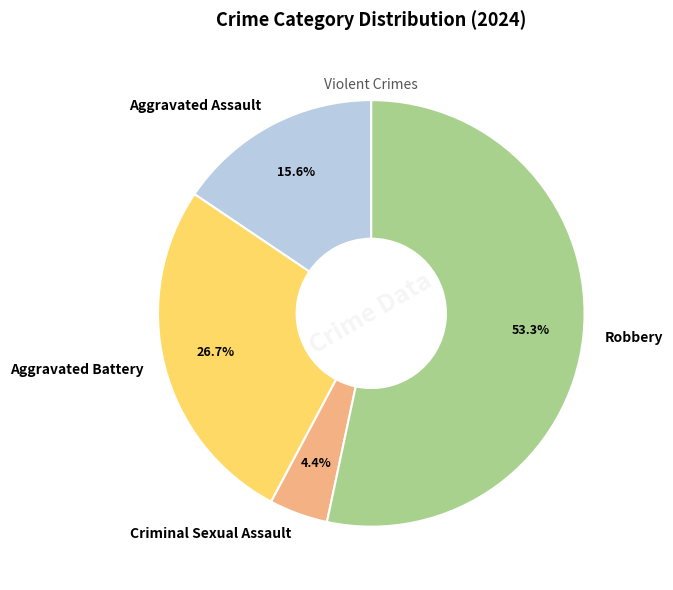

Do Robbery and Criminal Sexual Assault together represent more than half of the pie?

Yes